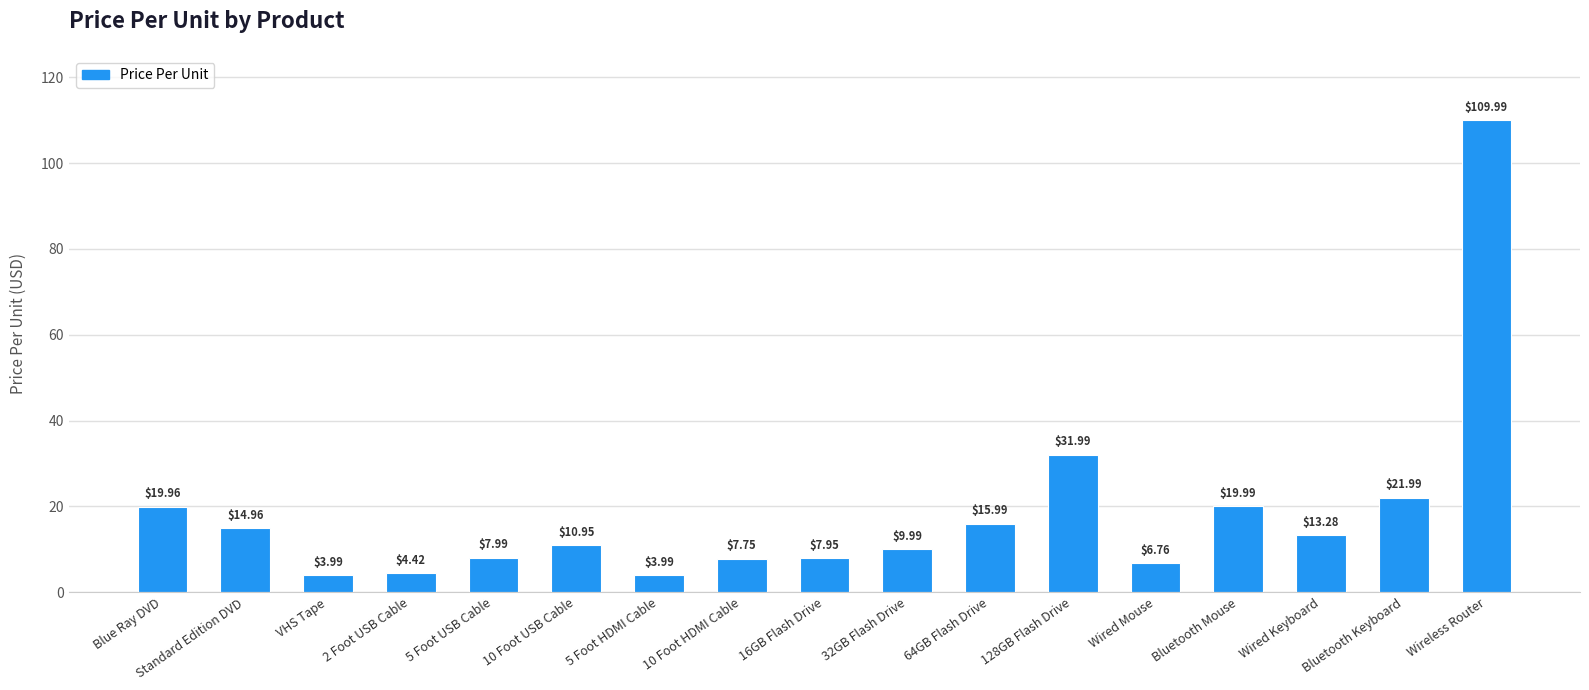

At which label is the value closest to 56?

128GB Flash Drive